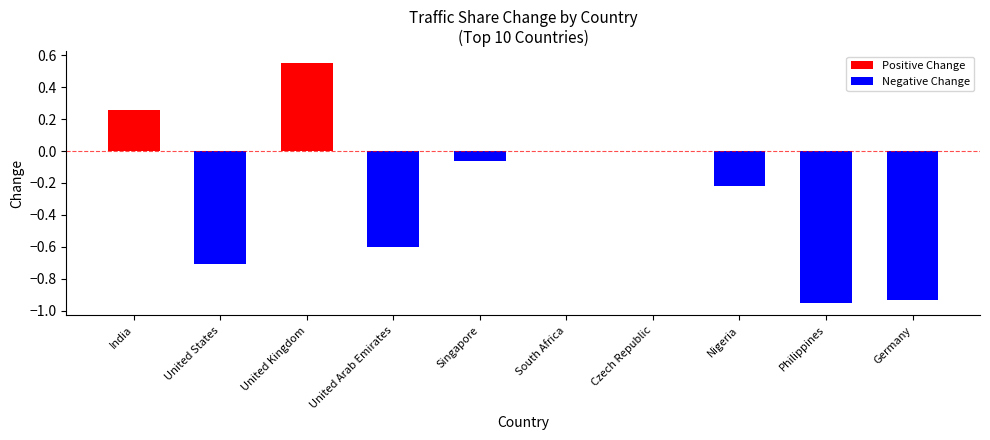

What is the label of the 1st bar from the left?

India